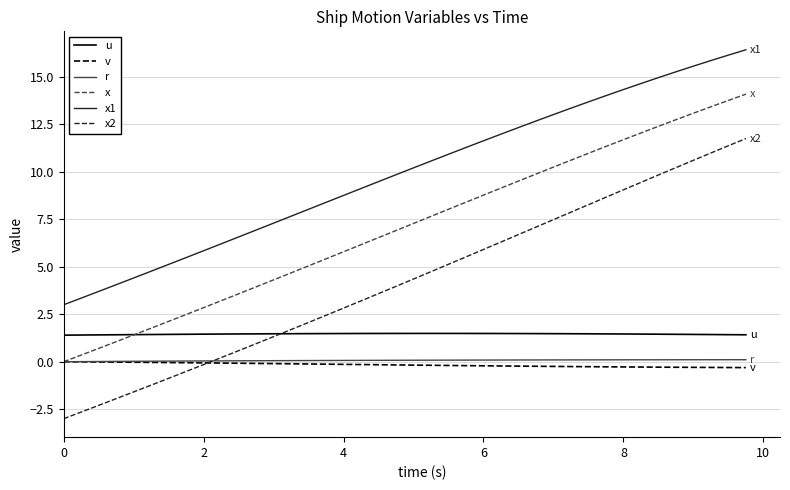

True or false: x2 and x intersect in this chart.

False